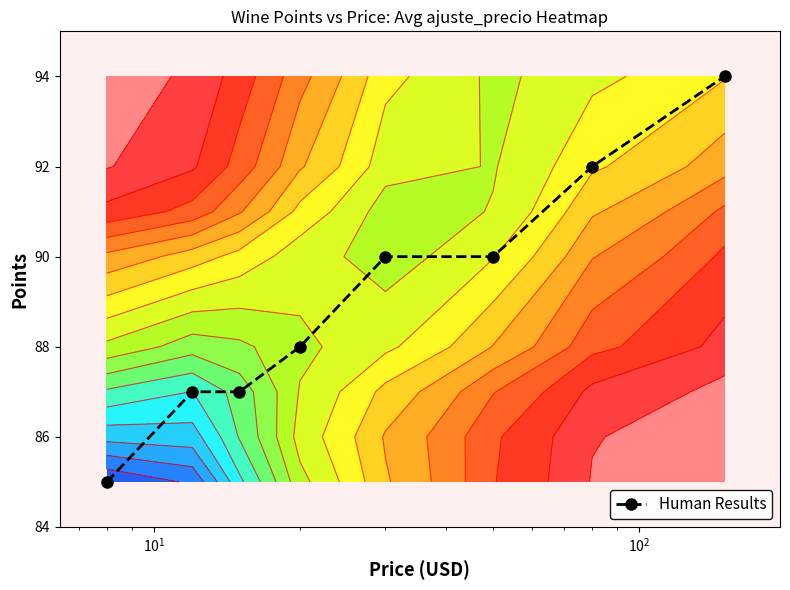

What is the value of the Human Results point at the 5th from the left?

90